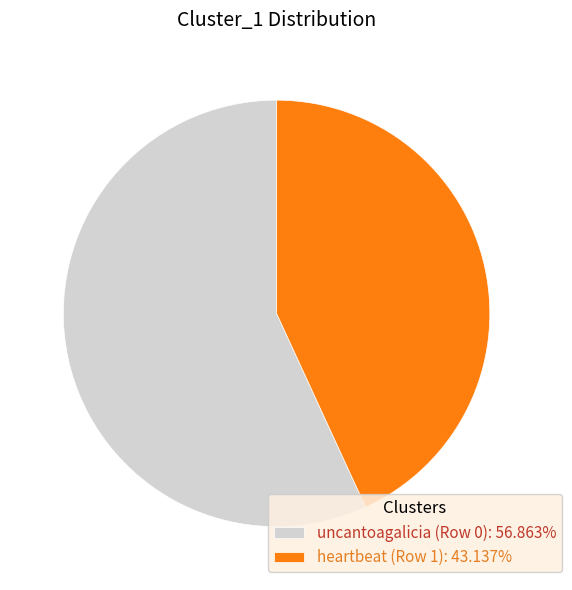

Combined, do uncantoagalicia (Row 0): 56.863% and heartbeat (Row 1): 43.137% account for over 50%?

Yes